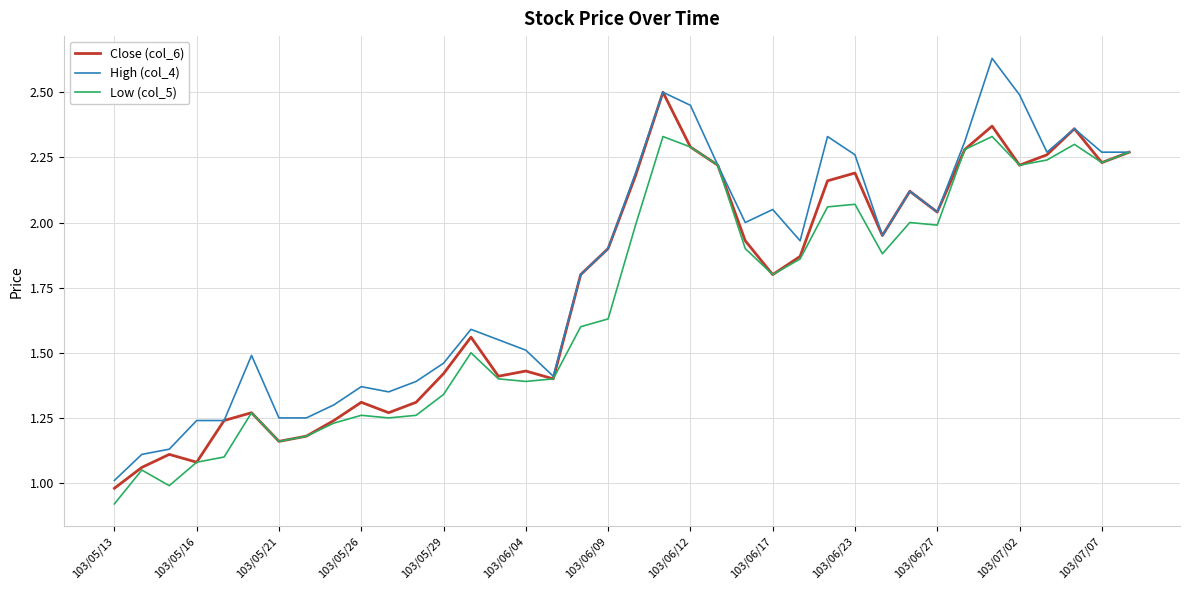

Which category has the lowest value in the Close (col_6) series?

103/05/13